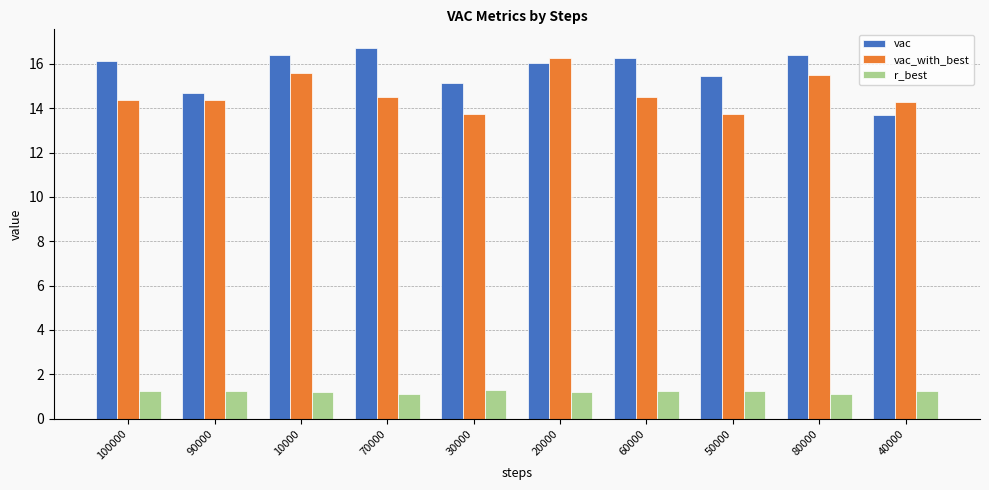

What are all the series names shown in the legend?

vac, vac_with_best, r_best